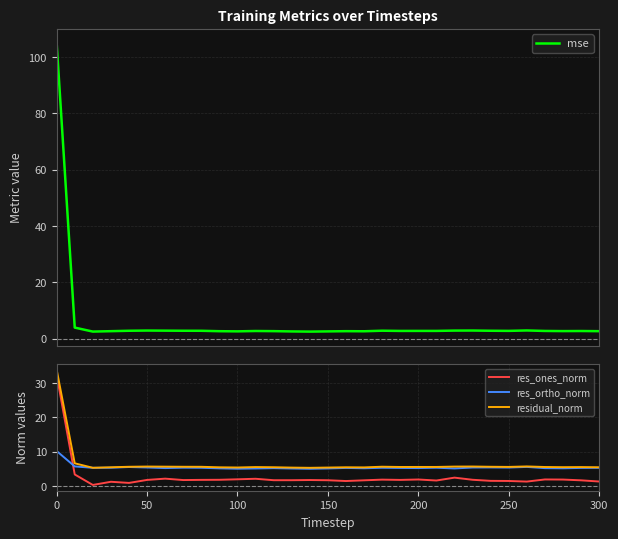

Is it true that res_ones_norm equals 1.9 at 200?

True